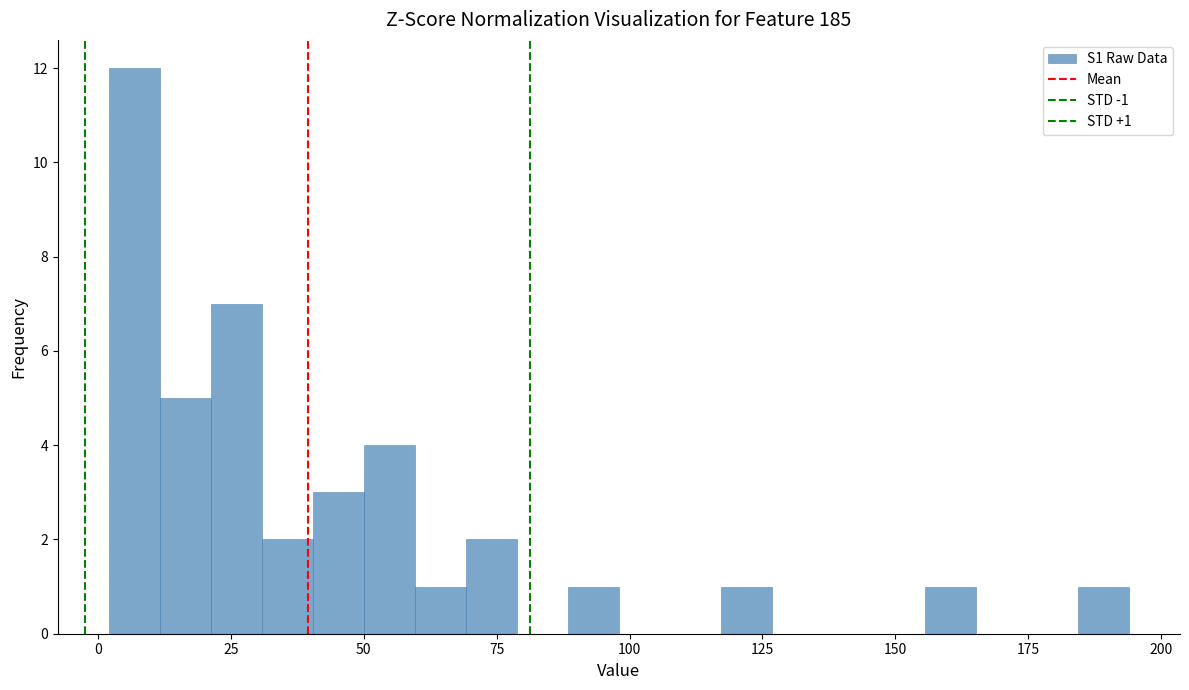

Around what value on the x-axis is the tallest bar? Give the approximate position of its centre, as read against the axis.

5